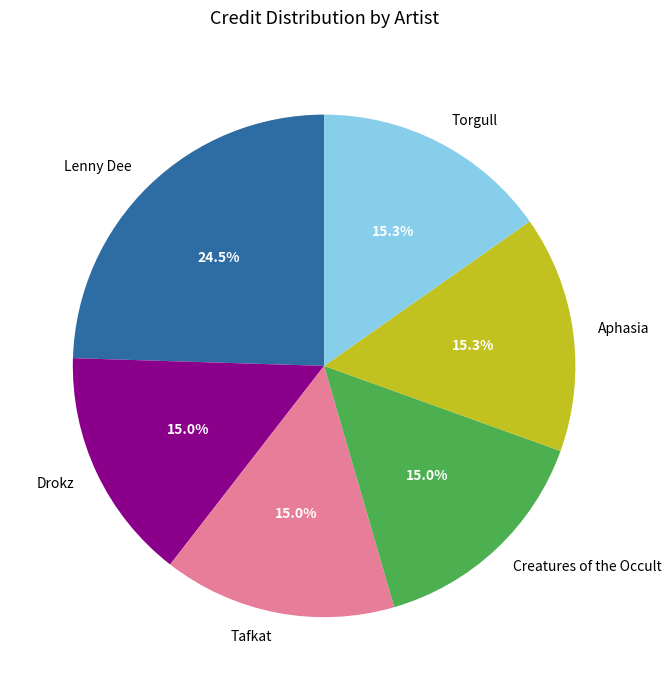

What percentage is the Creatures of the Occult slice, to the nearest percent?

15%